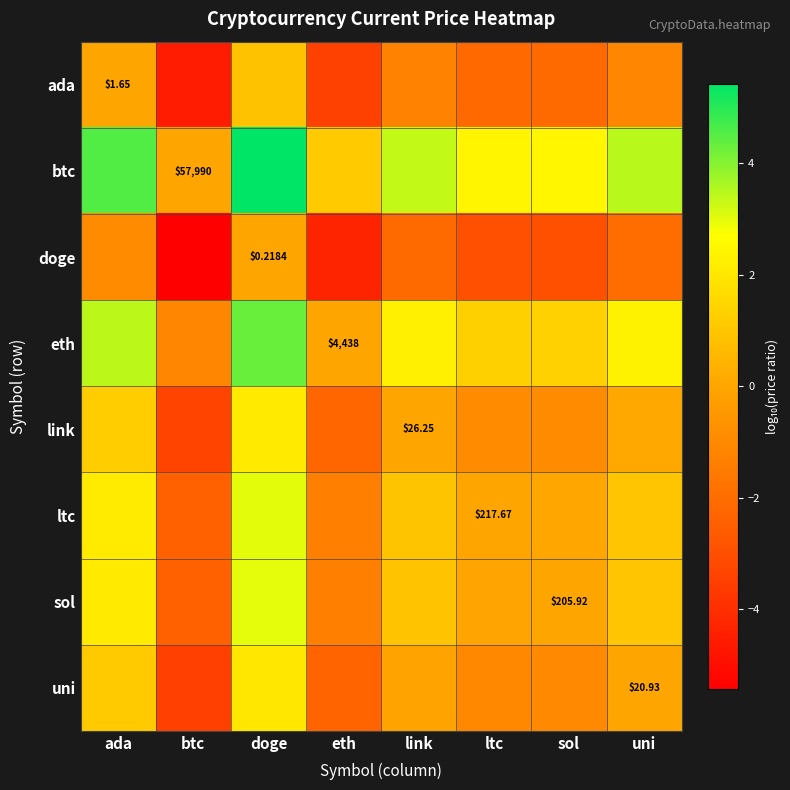

Is the value of eth at eth greater than the value of doge at doge?

Yes